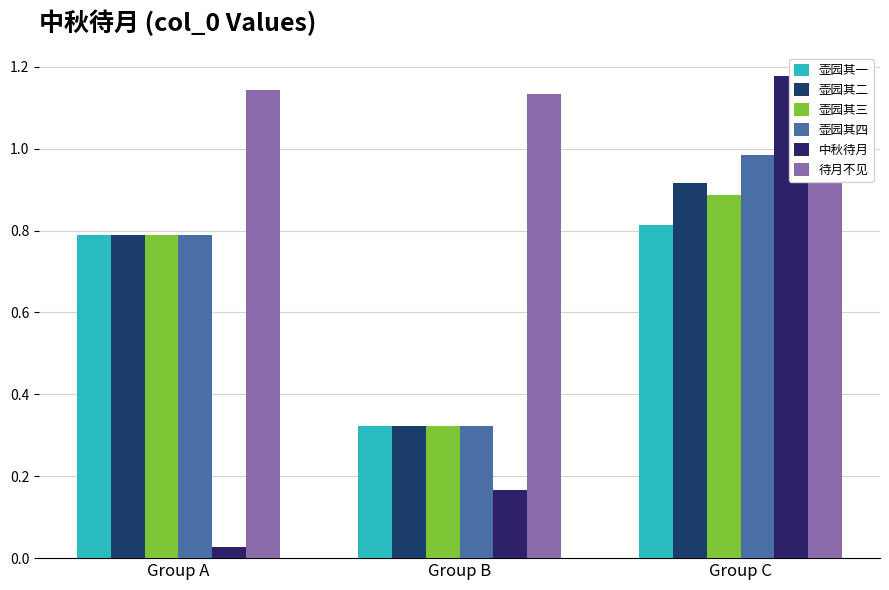

Reading left to right, extract all data points from this chart.

壶园其一: 0.8	0.3	0.8
壶园其二: 0.8	0.3	0.9
壶园其三: 0.8	0.3	0.9
壶园其四: 0.8	0.3	1.0
中秋待月: 0.0	0.2	1.2
待月不见: 1.1	1.1	1.1